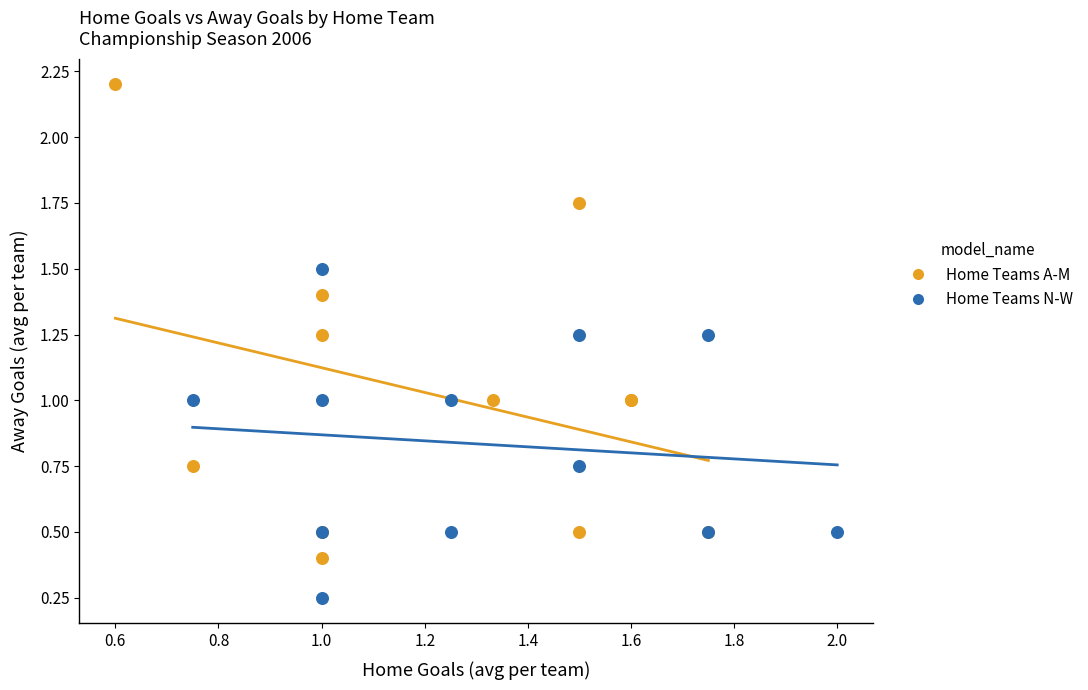

Which series reaches the minimum Y coordinate?

Home Teams N-W